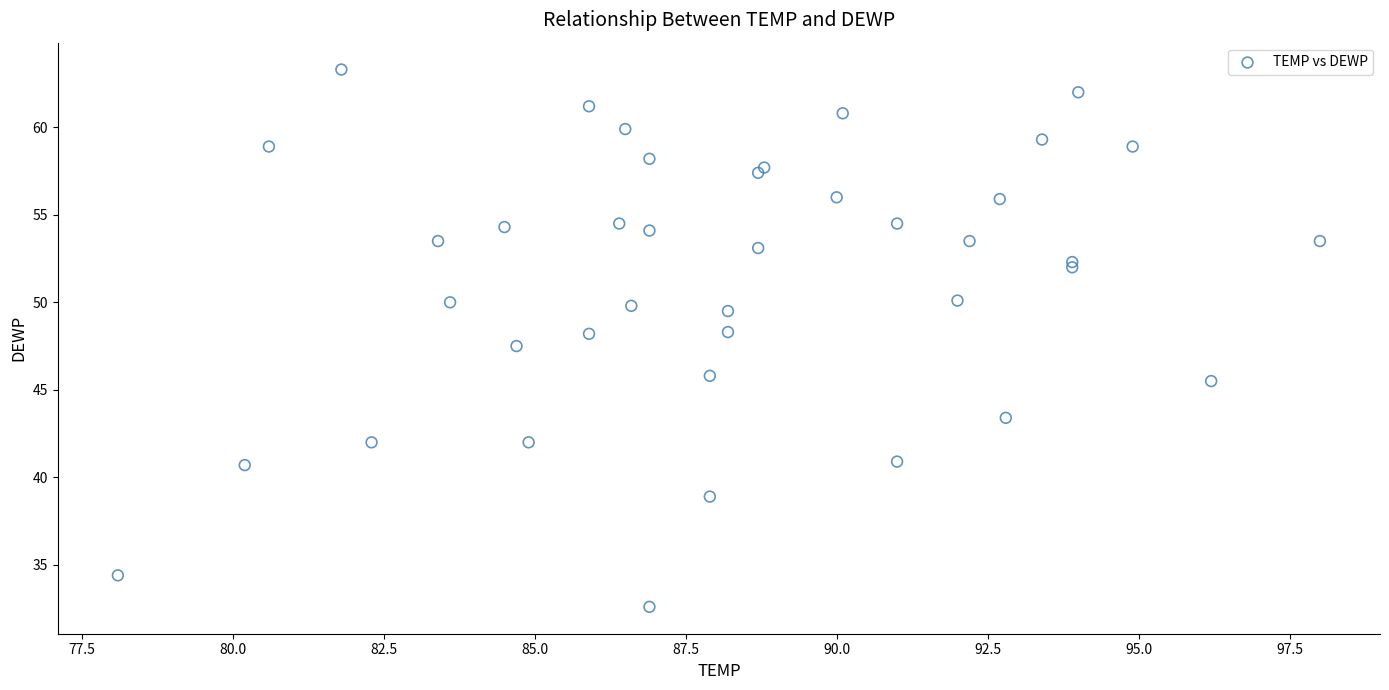

What Y value in the scatter plot is closest to 47?

47.5